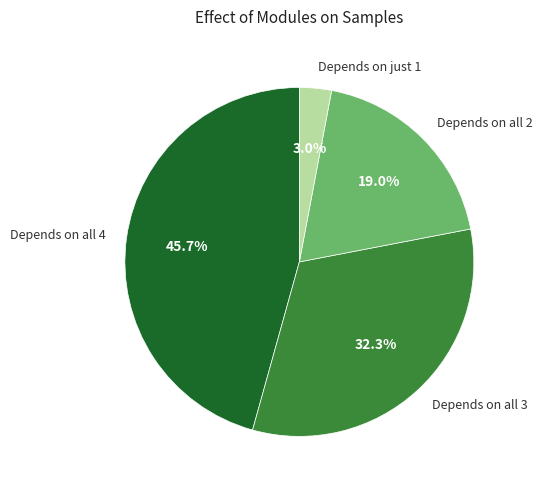

Does Depends on all 4 represent more than half of the total?

No